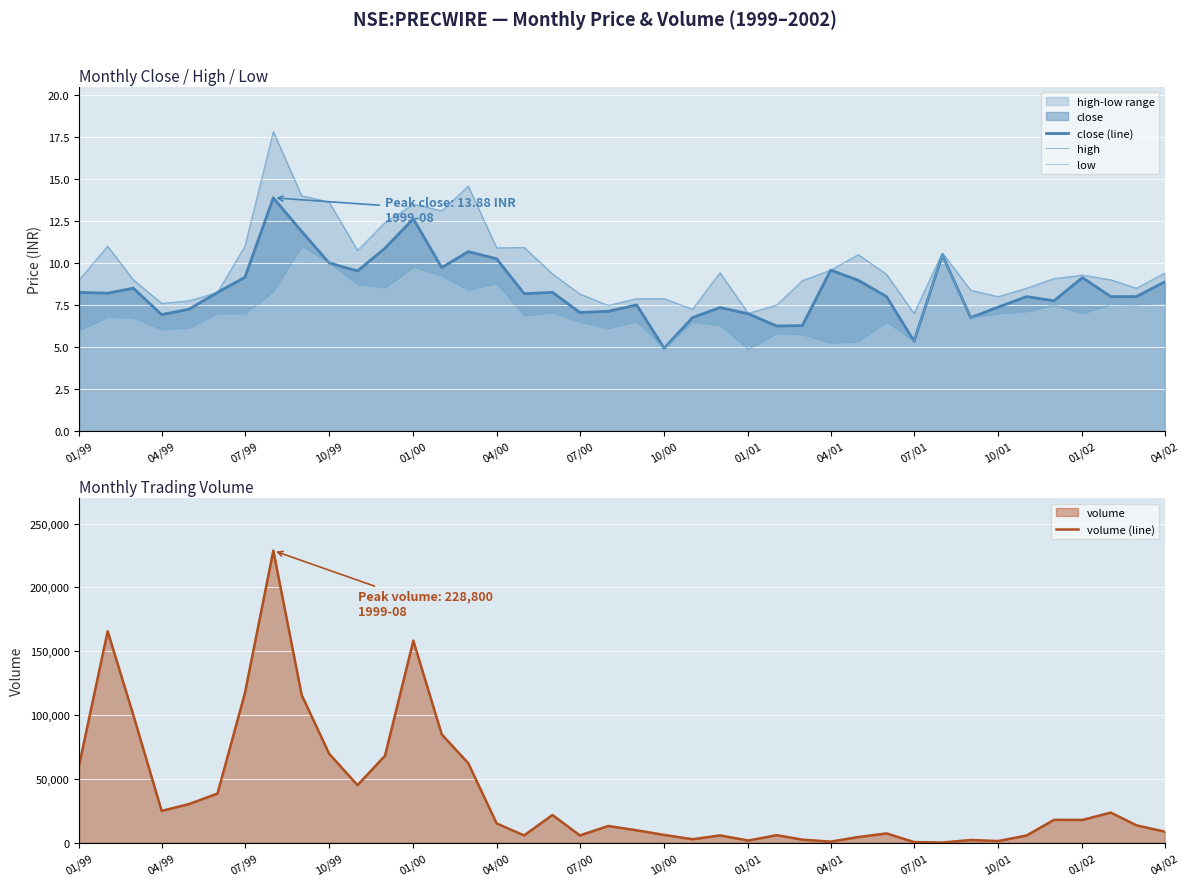

True or false: volume (line) has more than 0 interior local peaks.

True